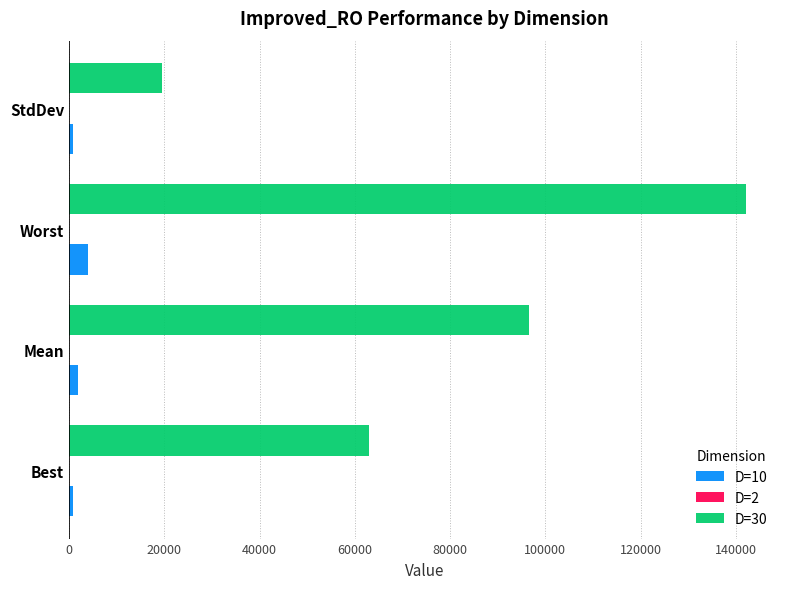

The value of D=30 at Worst is 142174.7. True or false?

True